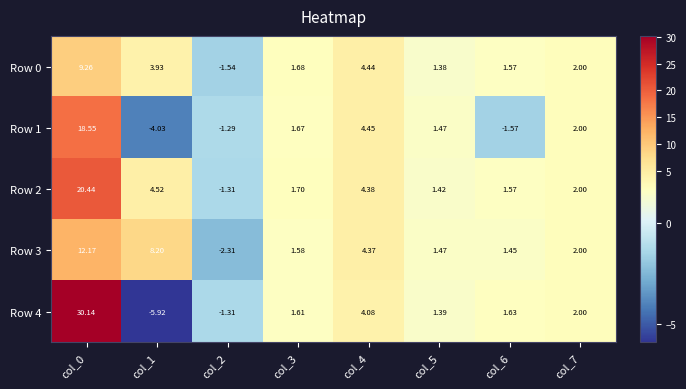

At how many categories does at least one series exceed 18?

1